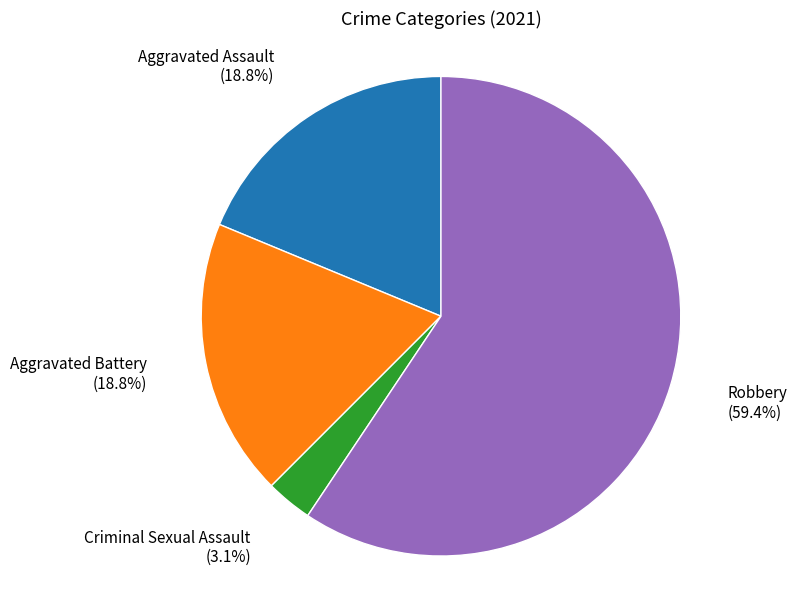

Is there a majority slice in this chart?

Yes